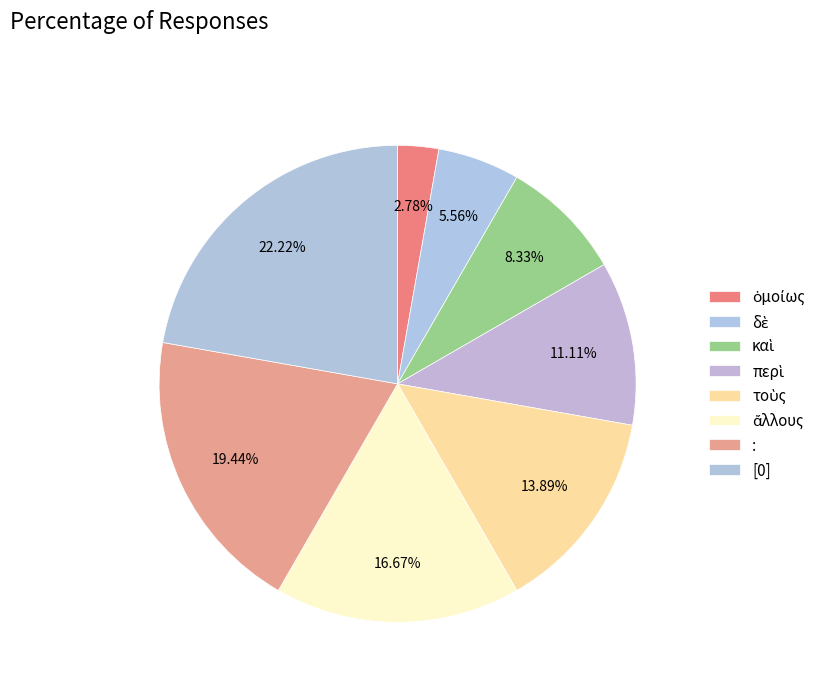

Is it true that [0] is 22% of the pie?

True